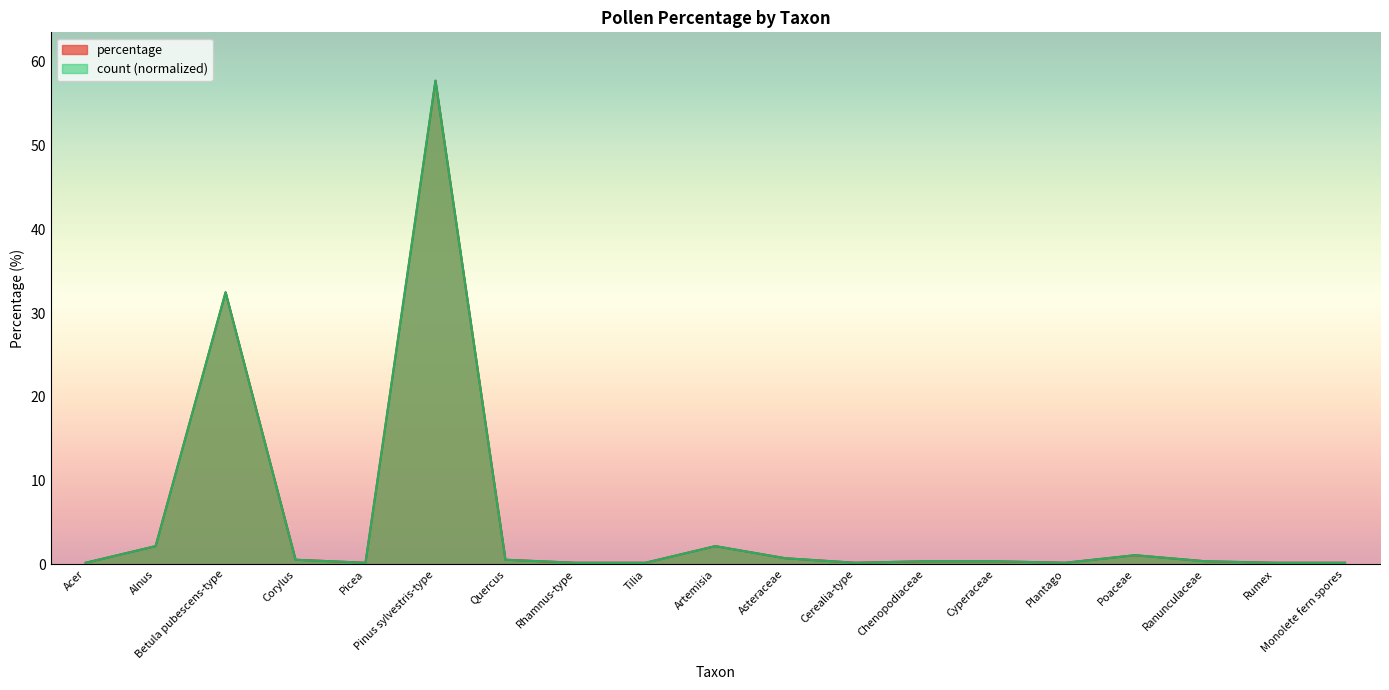

What position from the left is Betula pubescens-type?

3